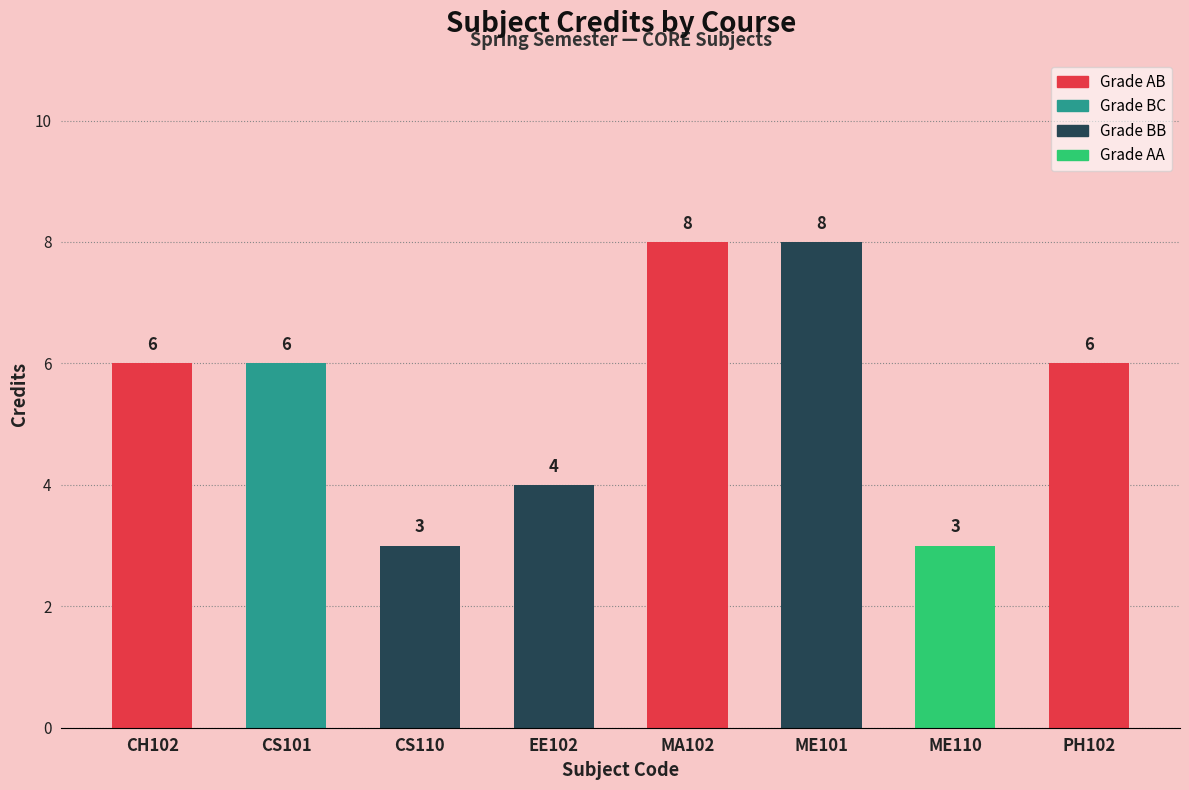

Reading right to left, list all the values displayed in this chart.

Credit: 6	3	8	8	4	3	6	6
Sl No.: 8	7	6	5	4	3	2	1